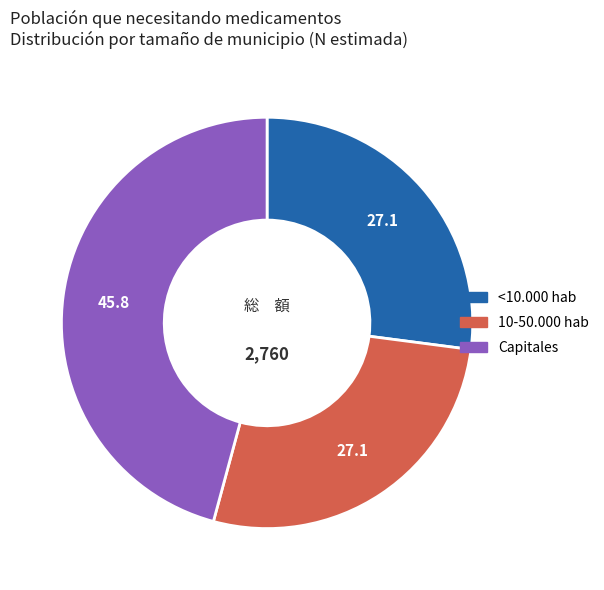

Is there a majority slice in this chart?

No